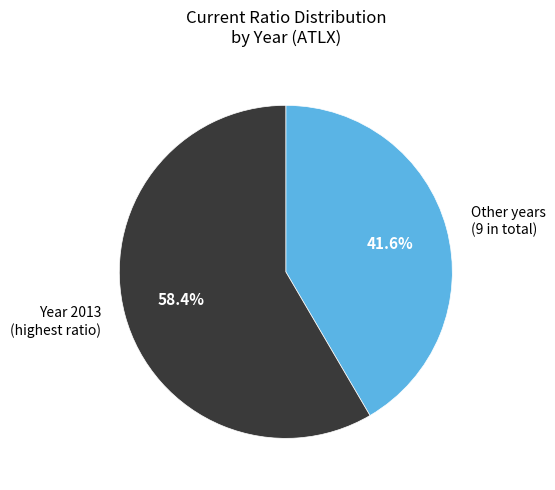

Approximately how many times larger is the value at Year 2013 (highest ratio) compared to Other years (9 in total)?

1.4